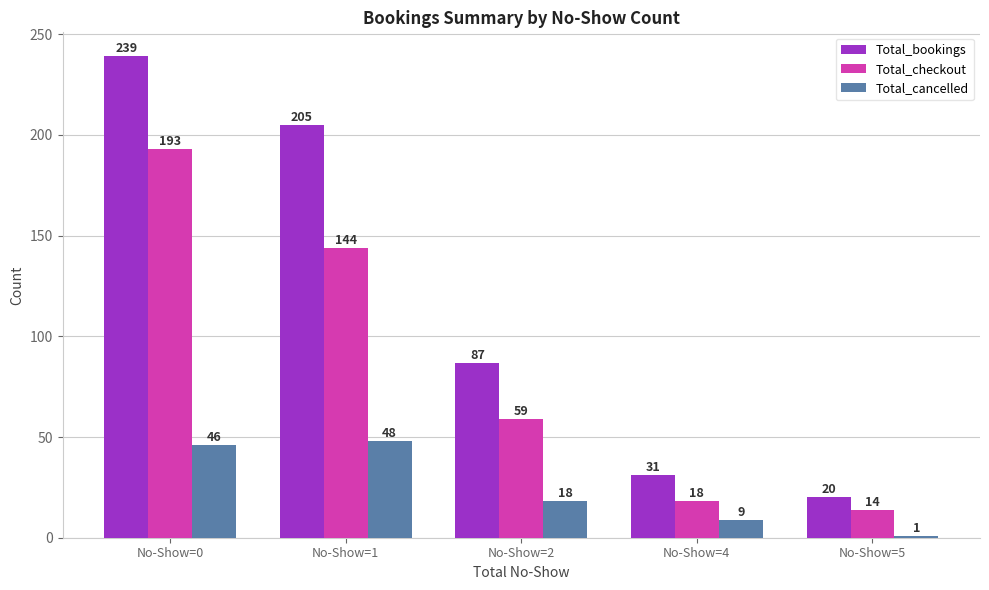

Is it true that Total_checkout equals 193 at No-Show=0?

True